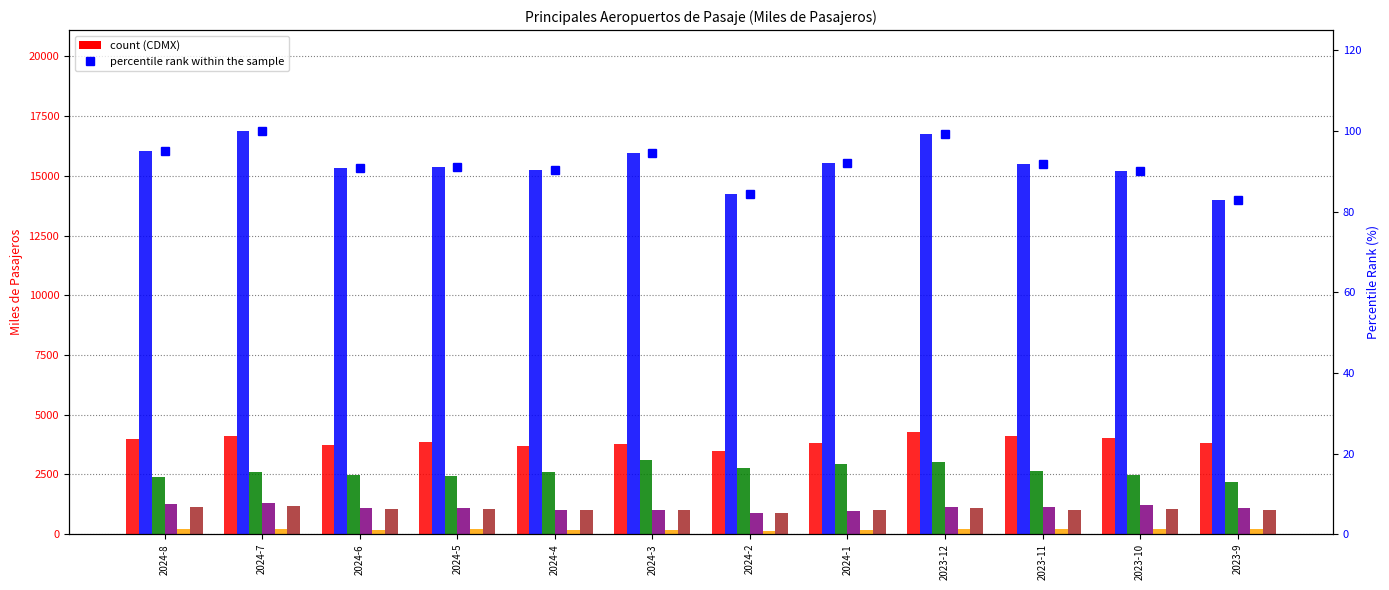

What is the sum of the CDMX values at 2024-6 and 2024-3?

7498.3